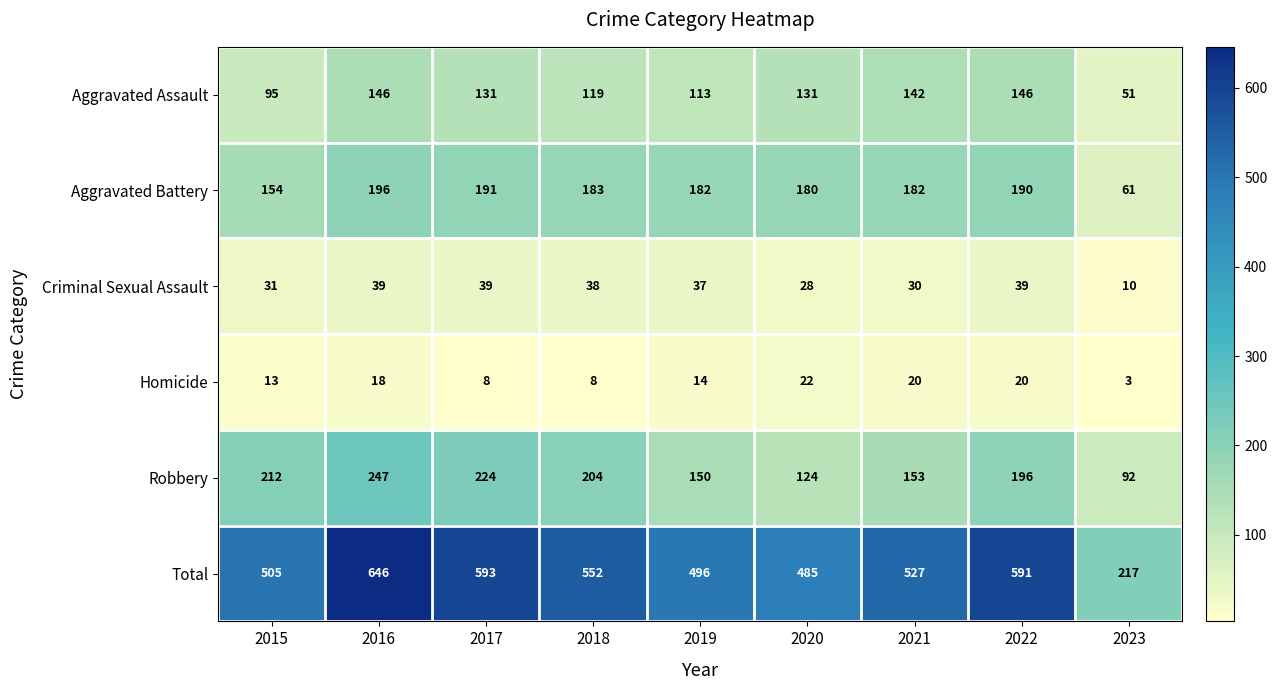

What is the greatest value displayed?

646